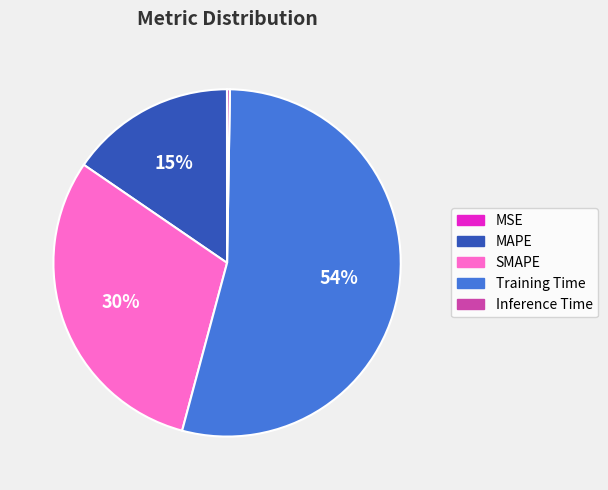

To the nearest percent, what is the average slice percentage?

20%